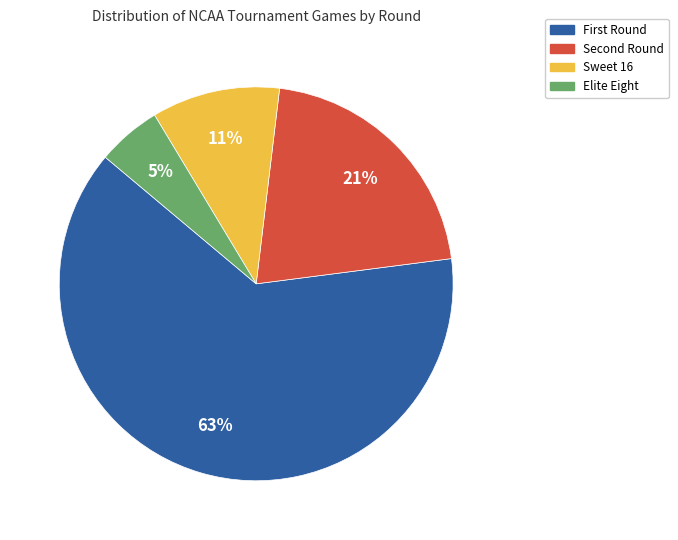

Which slice is the smallest?

Elite Eight